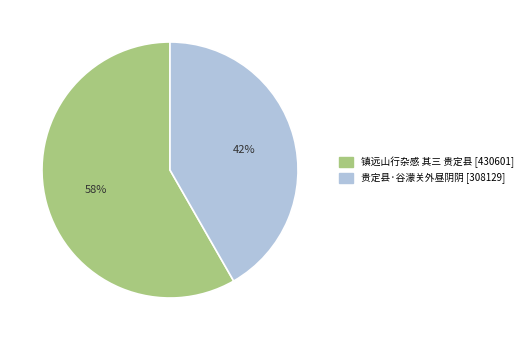

Combined, do 镇远山行杂感 其三 贵定县 and 贵定县·谷濛关外昼阴阴 account for over 50%?

Yes